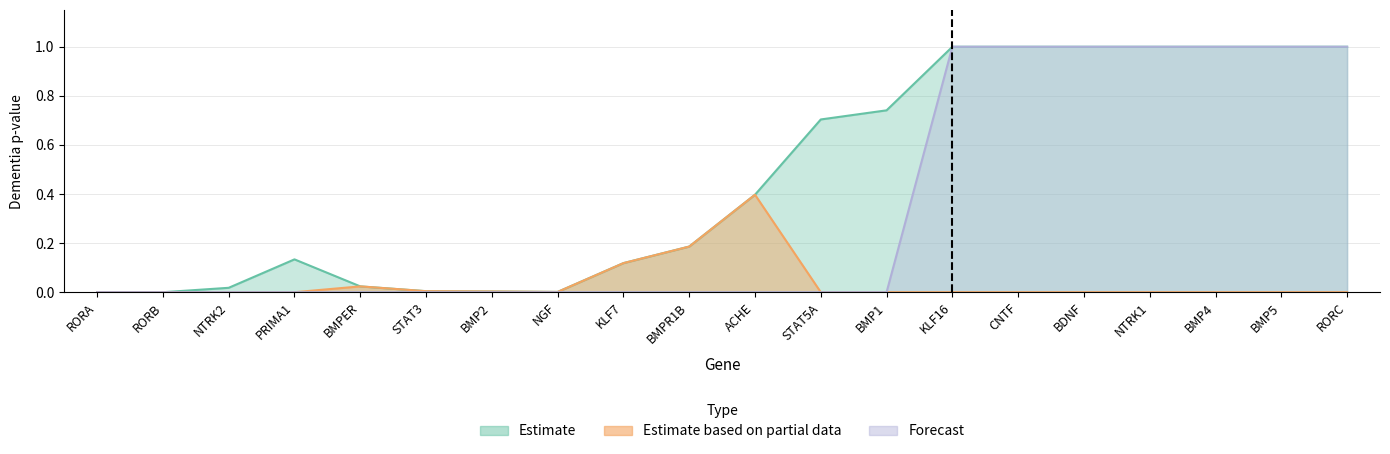

What is the maximum value shown in the chart?

1.0